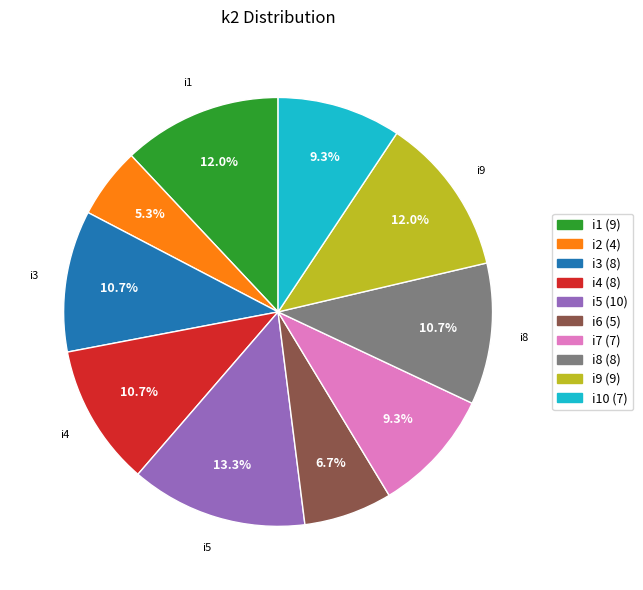

Is there a majority slice in this chart?

No